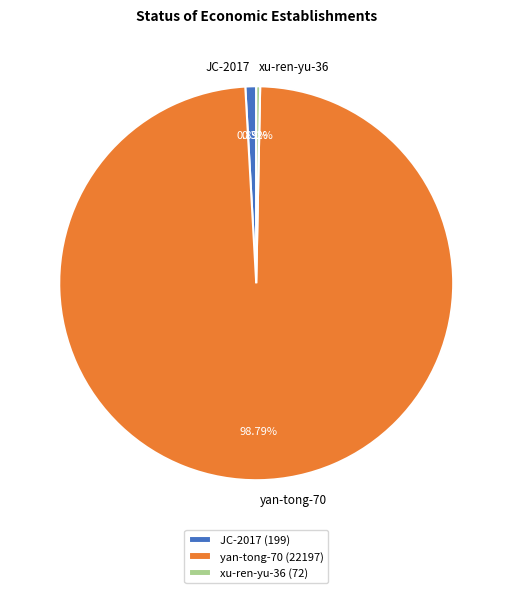

Combined, do JC-2017 and xu-ren-yu-36 account for over 50%?

No